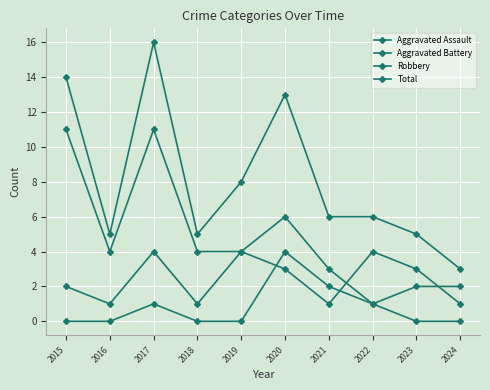

Count the number of categories in the chart.

10